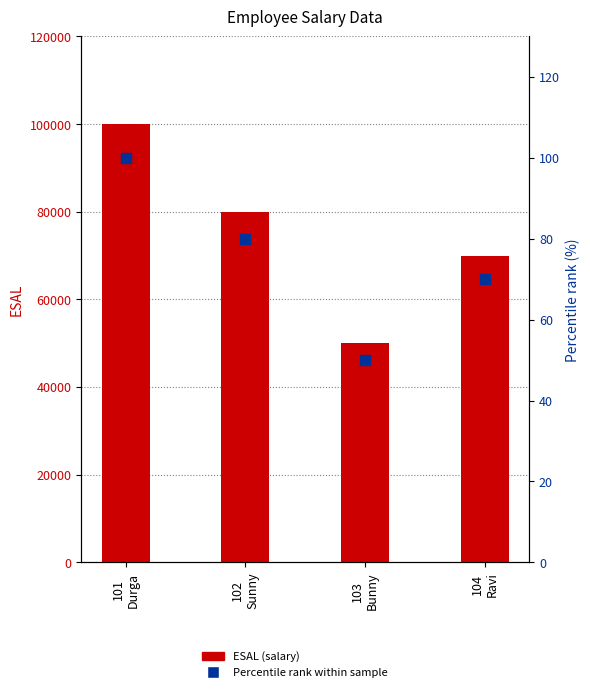

What are all the series names shown in the legend?

ESAL (salary), Percentile rank within sample